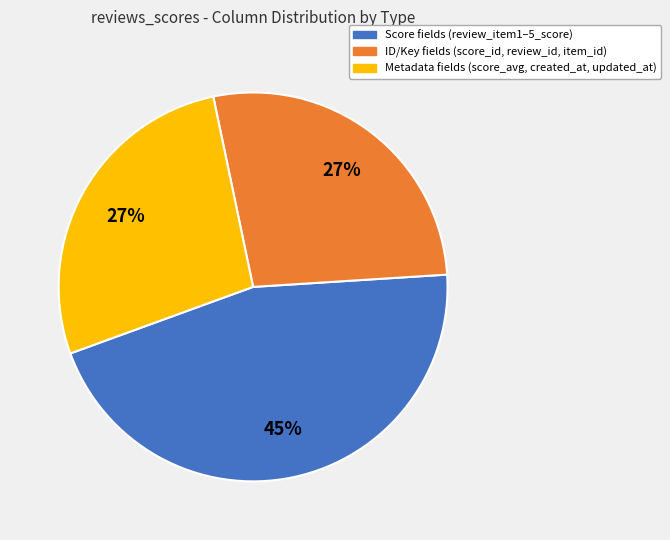

Is there any slice that represents more than half of the pie?

No